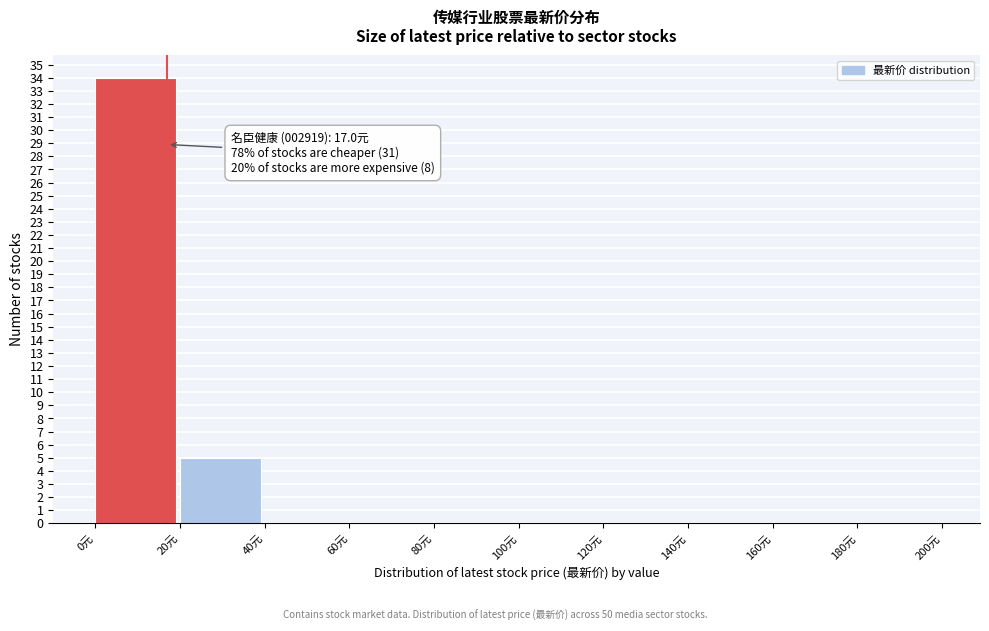

Which range on the x-axis has the tallest bar?

0 to 20